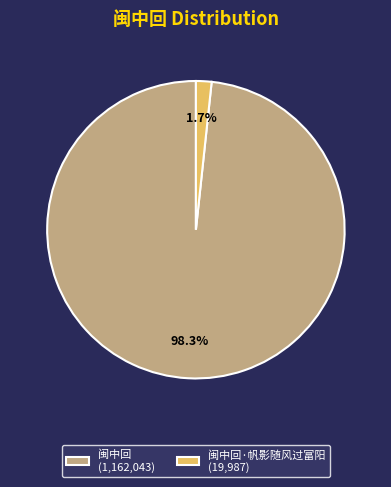

Count the number of slices in the pie.

2